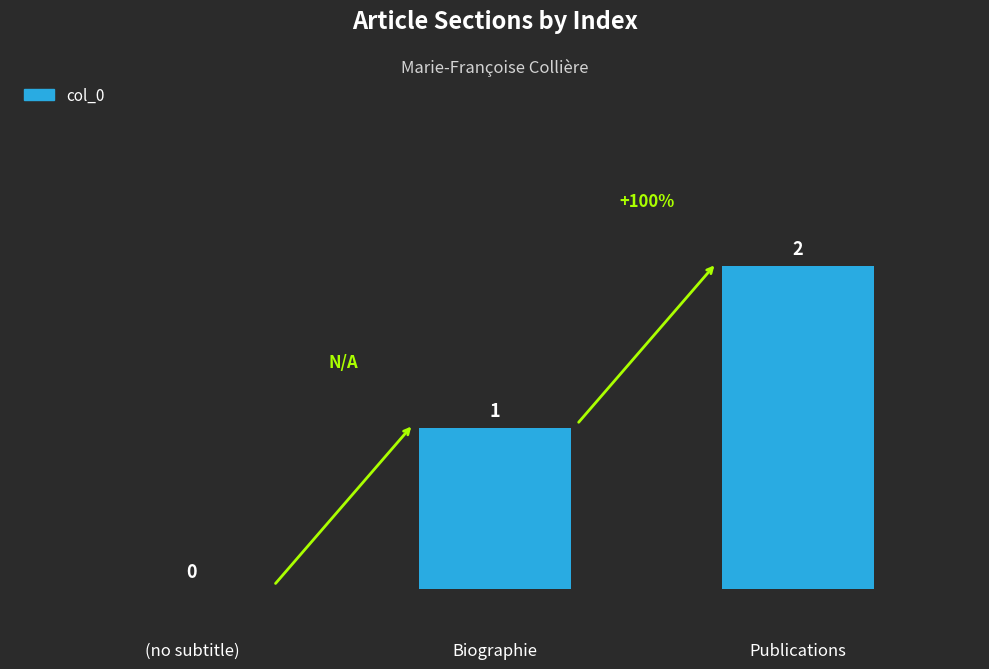

Are the bars grouped side by side (vs. stacked)?

No